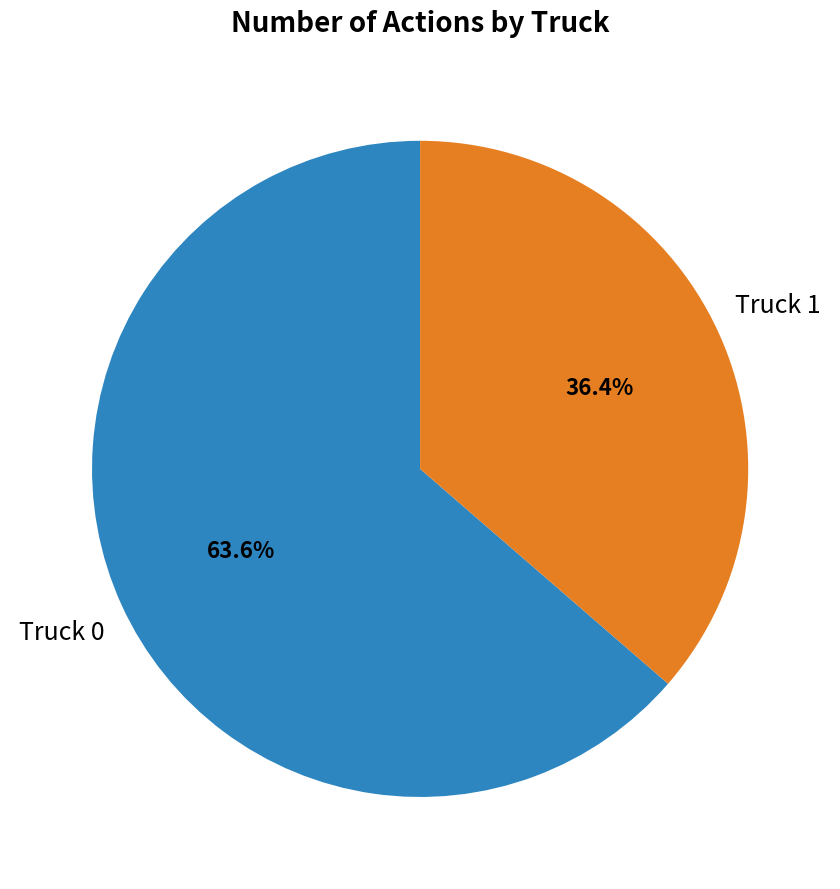

Is there a majority slice in this chart?

Yes